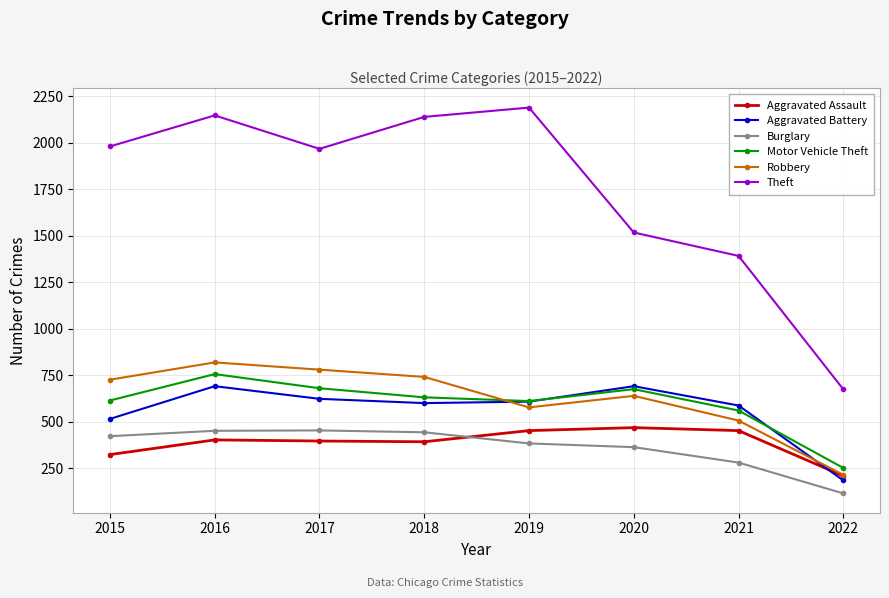

What is the smallest value displayed?

114